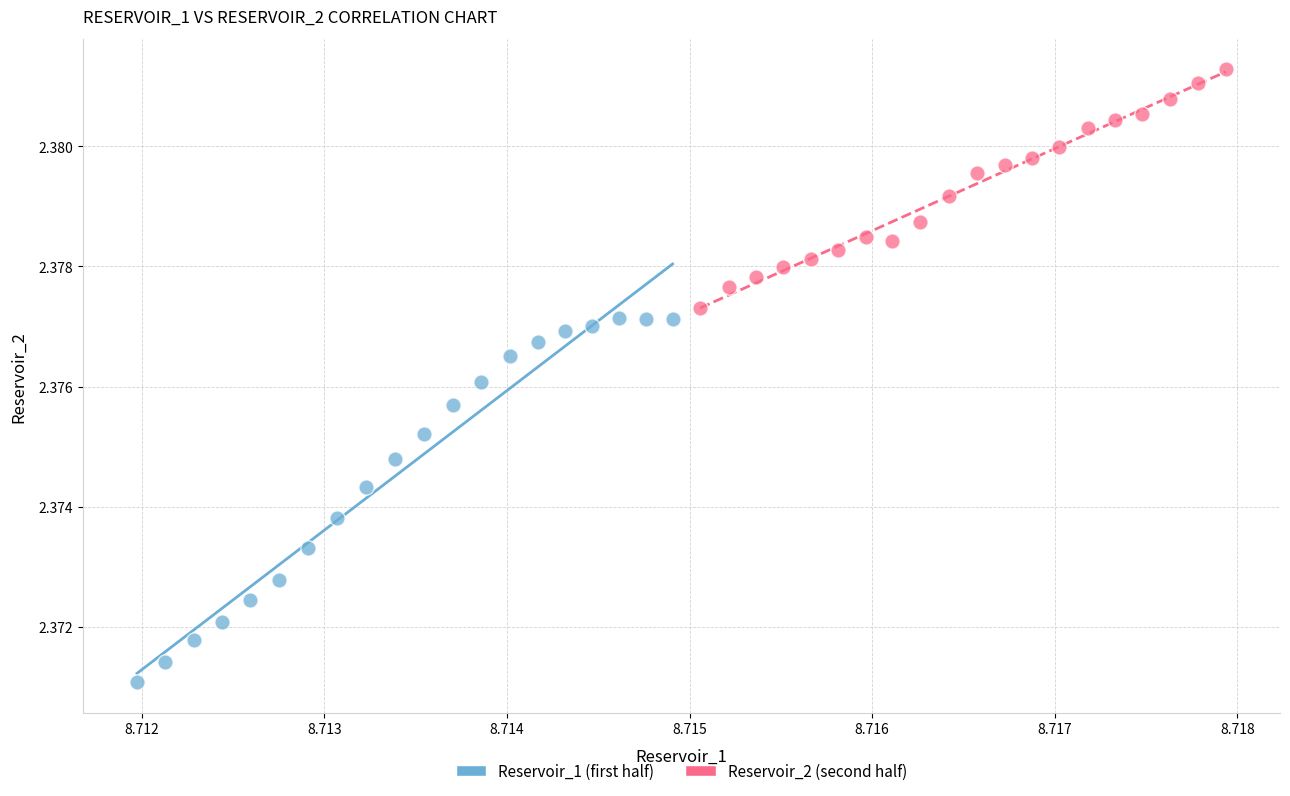

What are all the series names shown in the legend?

Reservoir_1 (first half), Reservoir_2 (second half)